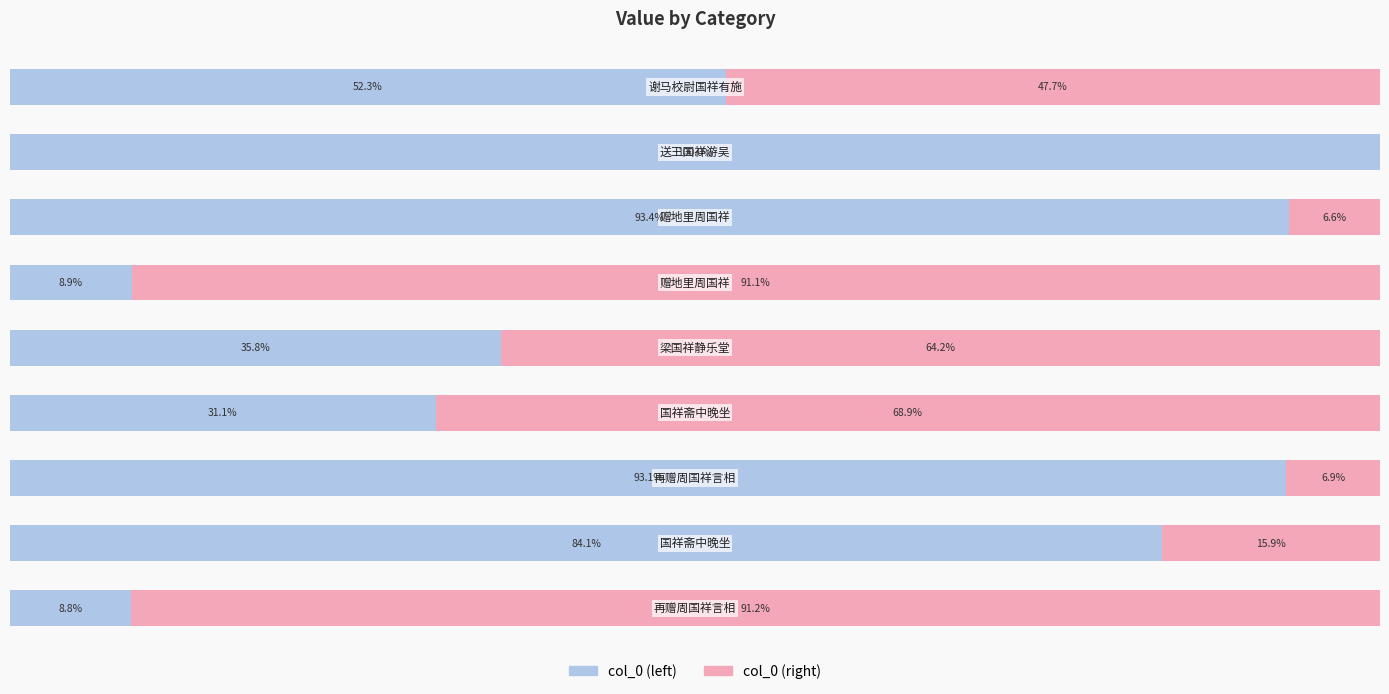

What are all the series names shown in the legend?

col_0 (left), col_0 (right)